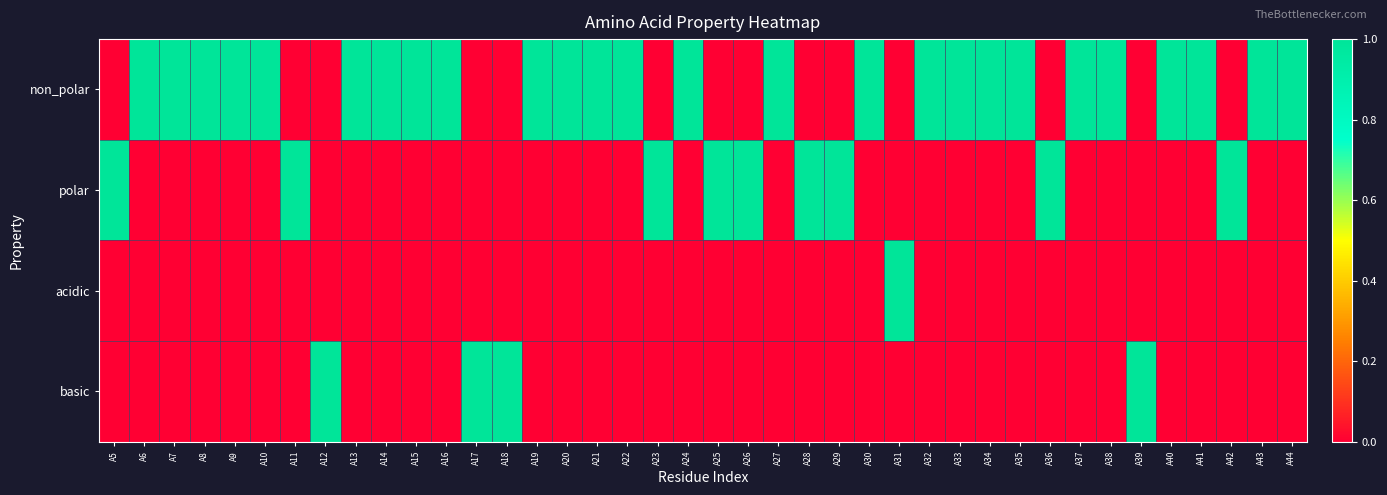

At A20, list the series in order from smallest to largest.

polar, acidic, basic, non_polar